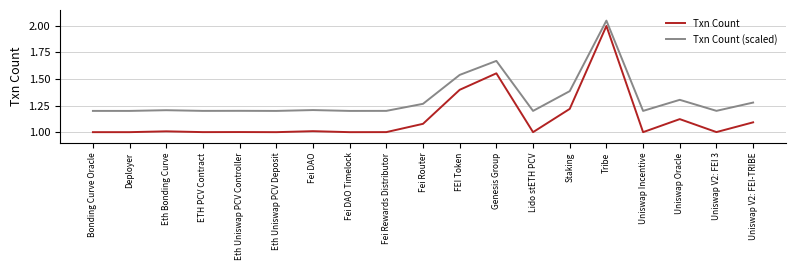

Which category has the highest value in the Txn Count series?

Tribe